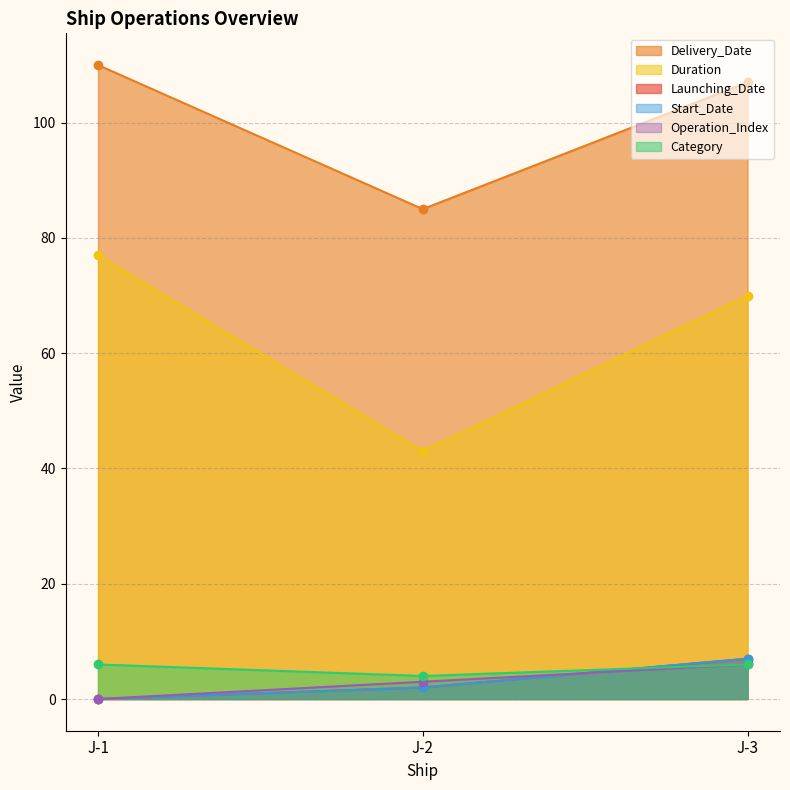

Reading left to right, extract all data points from this chart.

Launching_Date: 0	2	7
Delivery_Date: 110	85	107
Duration: 77	43	70
Category: 6	4	6
Start_Date: 0	2	7
Operation_Index: 0	3	6